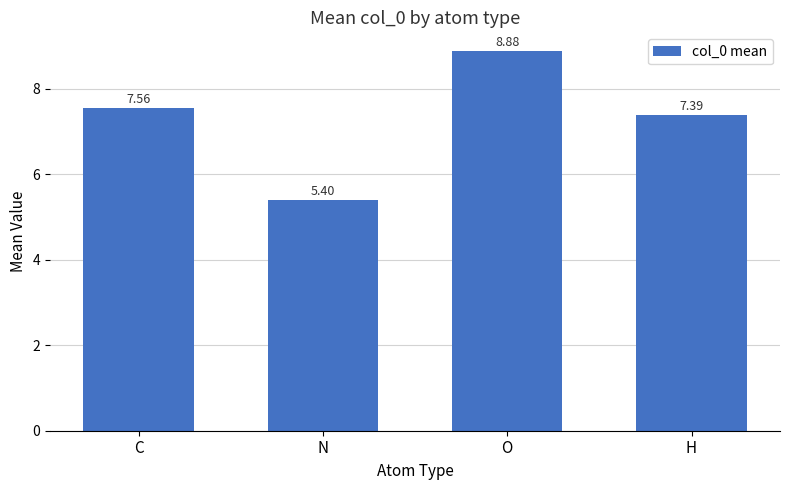

At which category does the chart reach its minimum across all series?

N